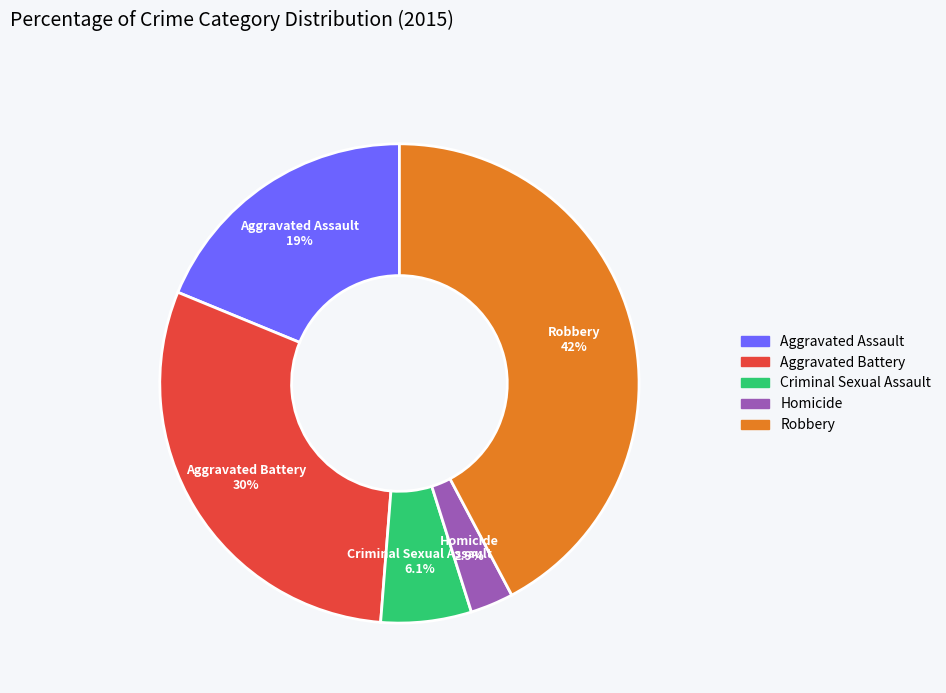

Which category has the smallest portion of the pie?

Homicide